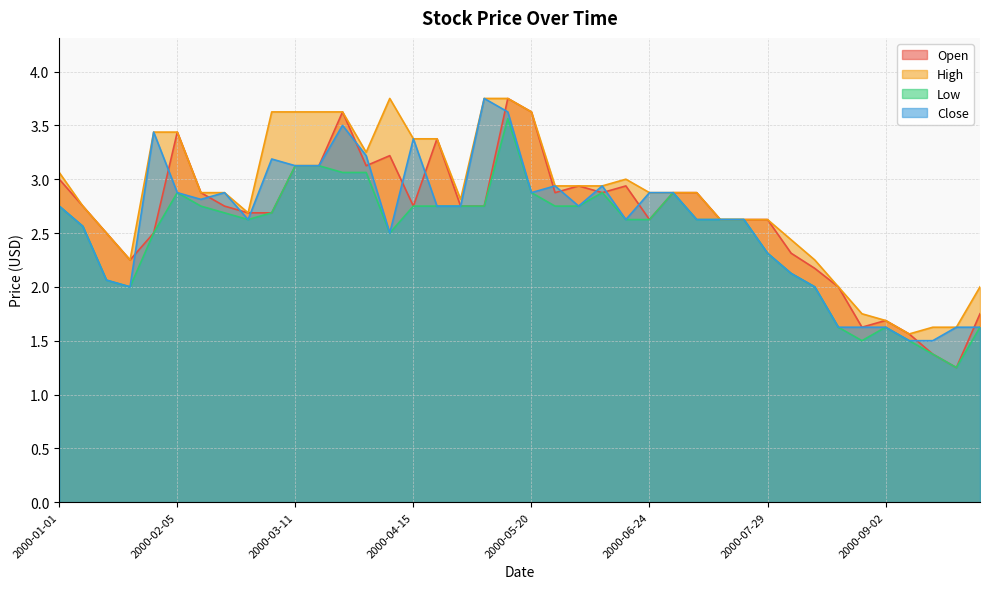

What is the approximate value of Open at 2000-09-02?

1.7